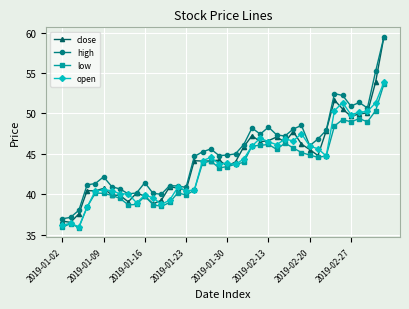

What is the value of the high point at the 26th from the left?

48.3